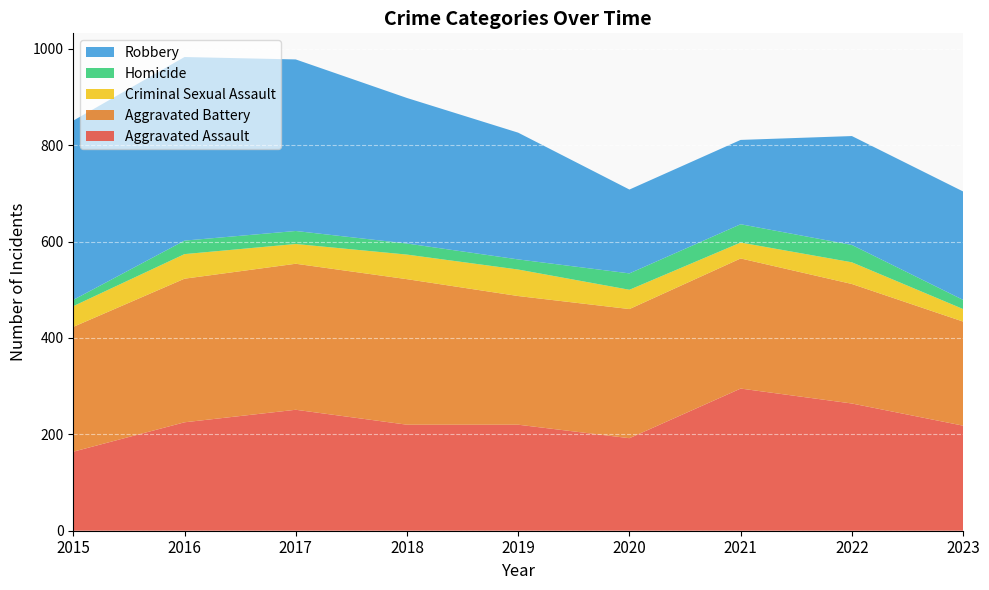

Reading left to right, extract all data points from this chart.

Aggravated Assault: 2015=164	2016=225	2017=251	2018=220	2019=220	2020=192	2021=295	2022=264	2023=218
Aggravated Battery: 2015=259	2016=298	2017=303	2018=302	2019=267	2020=268	2021=270	2022=248	2023=216
Criminal Sexual Assault: 2015=43	2016=51	2017=41	2018=51	2019=55	2020=40	2021=33	2022=45	2023=26
Homicide: 2015=13	2016=28	2017=27	2018=23	2019=21	2020=34	2021=38	2022=36	2023=19
Robbery: 2015=372	2016=381	2017=356	2018=302	2019=263	2020=174	2021=175	2022=226	2023=225